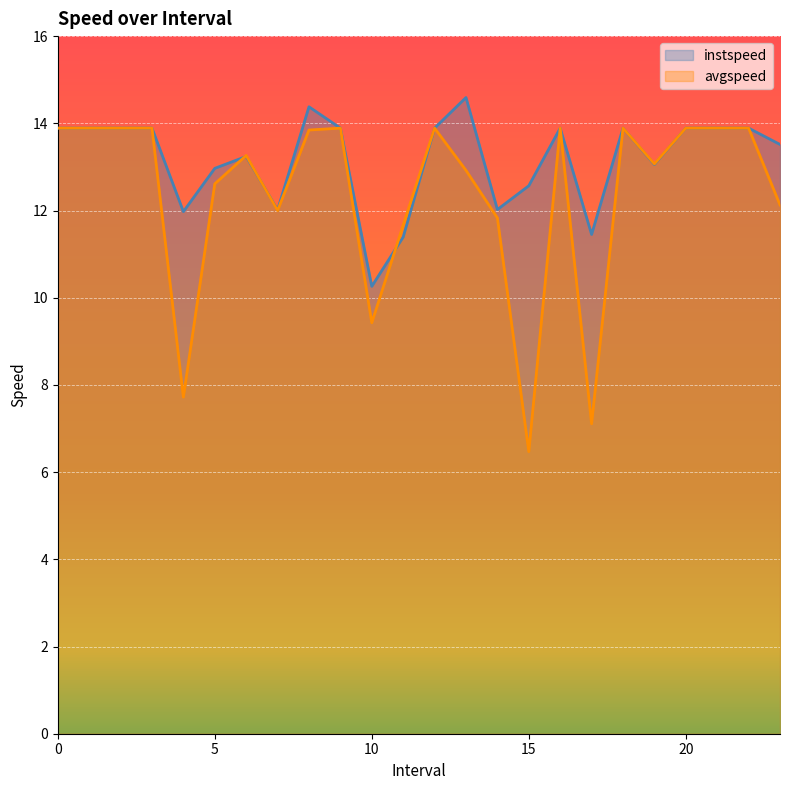

What is the maximum value shown in the chart?

14.6